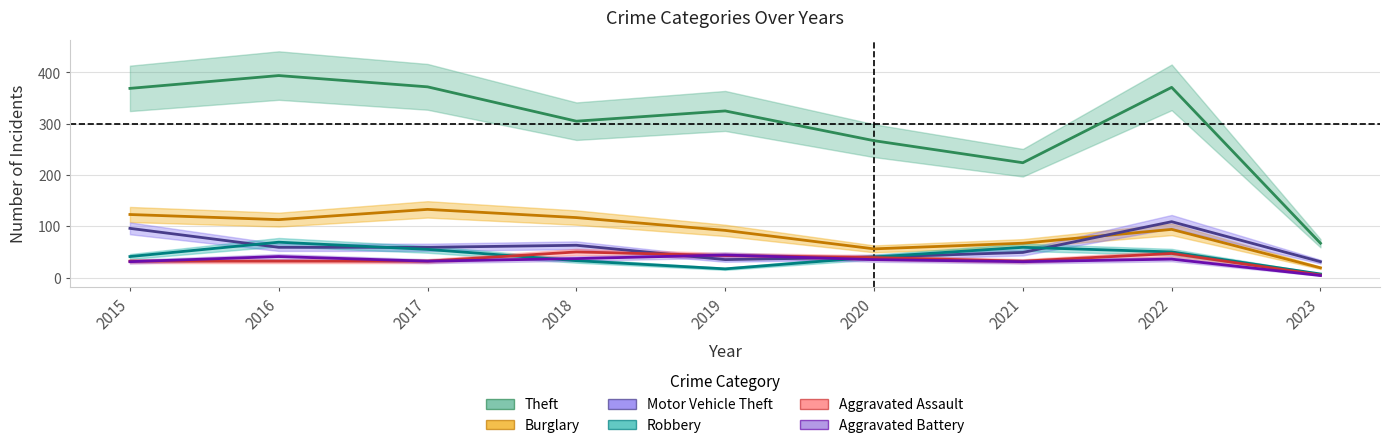

Is it true that Theft equals 267 at 2020?

True